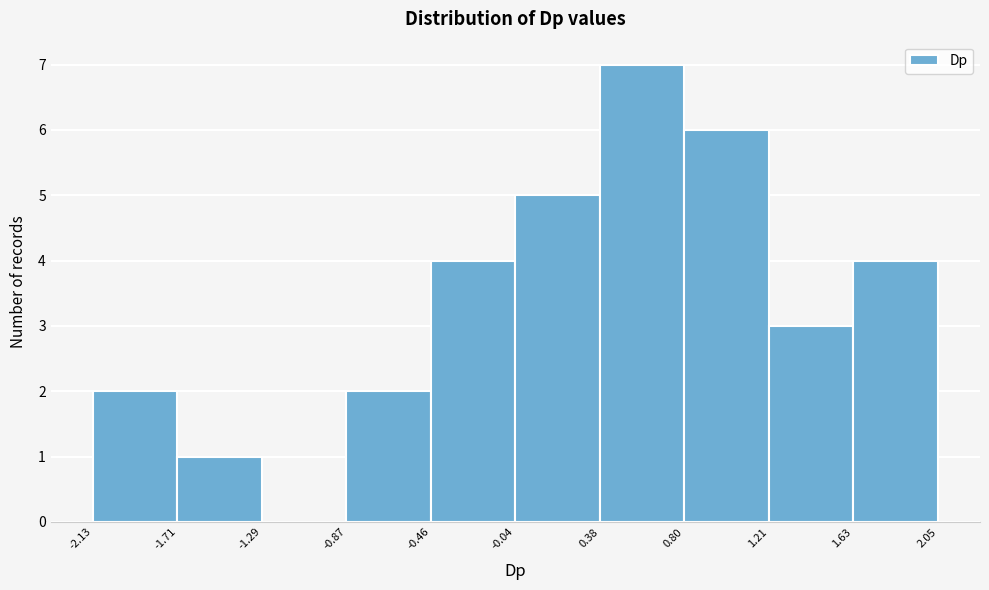

Reading left to right, transcribe this chart: for each bar, give the range it covers on the x-axis and its height. The values are not printed on the chart, so give them approximately, as read against the axis.

-2.13 to -1.71: 2
-1.71 to -1.29: 1
-1.29 to -0.87: 0
-0.87 to -0.46: 2
-0.46 to -0.04: 4
-0.04 to 0.38: 5
0.38 to 0.80: 7
0.80 to 1.21: 6
1.21 to 1.63: 3
1.63 to 2.05: 4